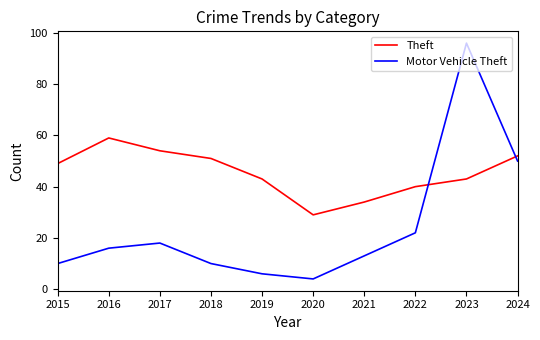

True or false: Motor Vehicle Theft and Theft cross at least once.

True